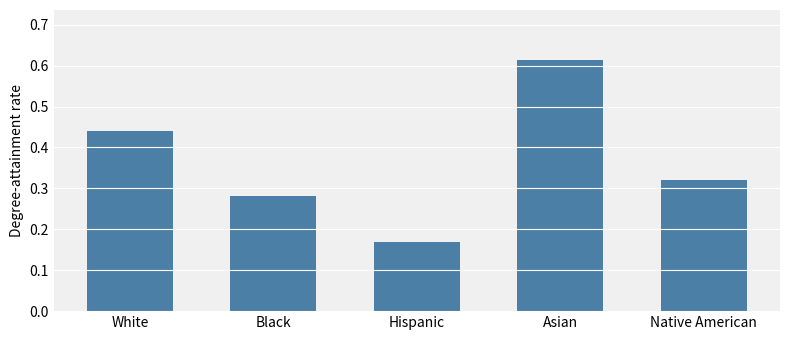

What is the label of the 4th bar from the left?

Asian